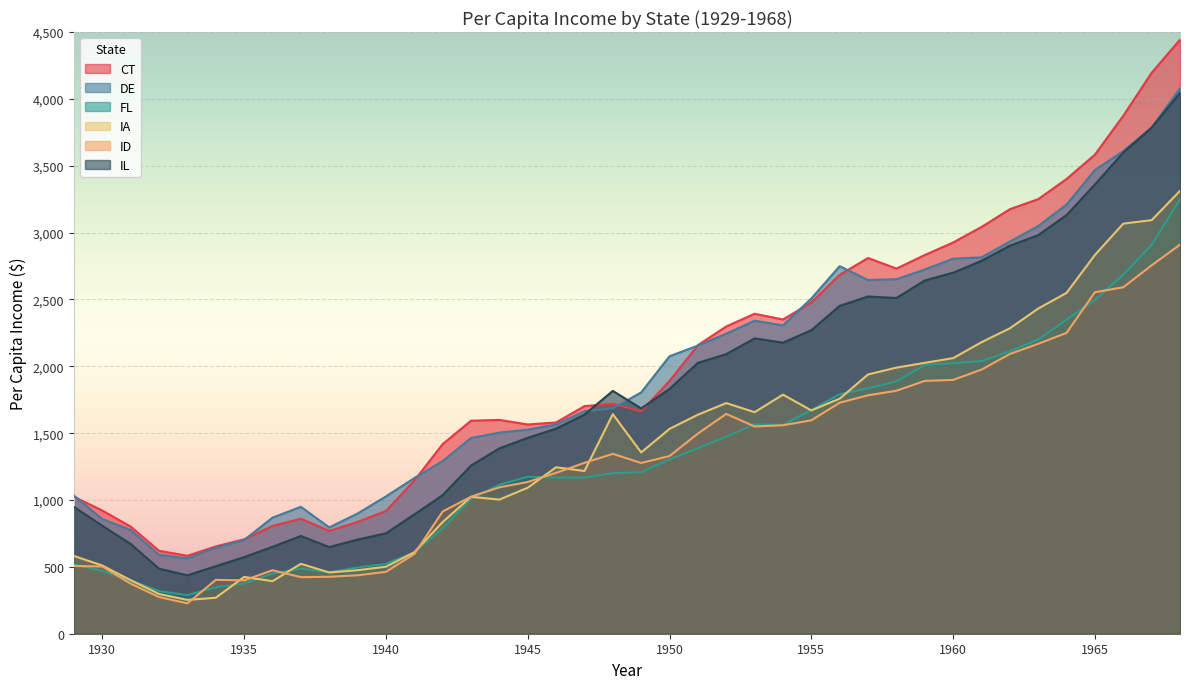

The value of FL at 1931 is 398. True or false?

True